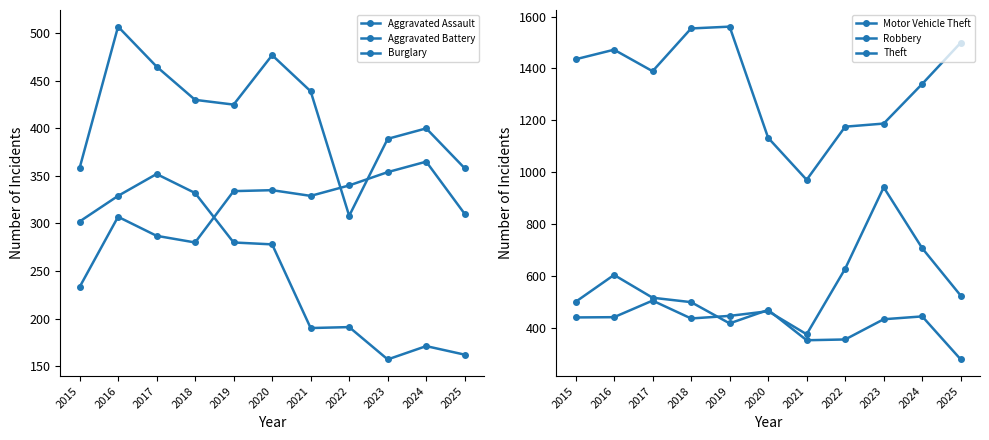

True or false: Theft has a value of 326 at 2024.

False